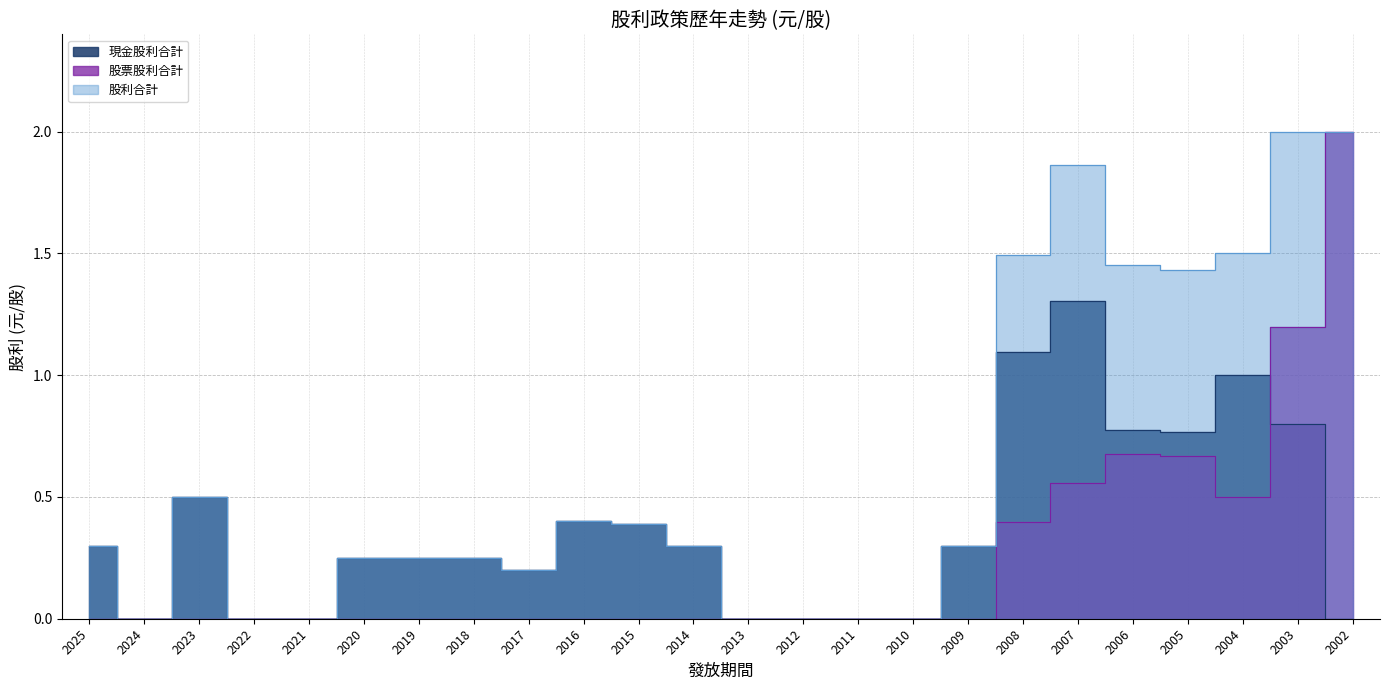

How many intersections are there between 股票股利合計 and 現金股利合計?

1